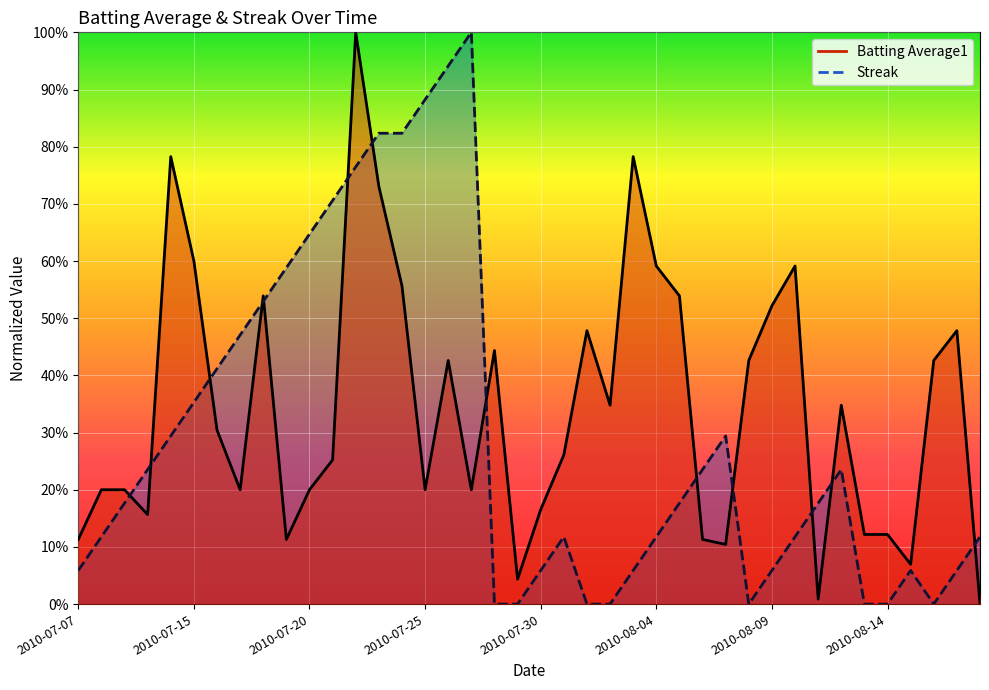

What is the maximum value for Streak?

1.0